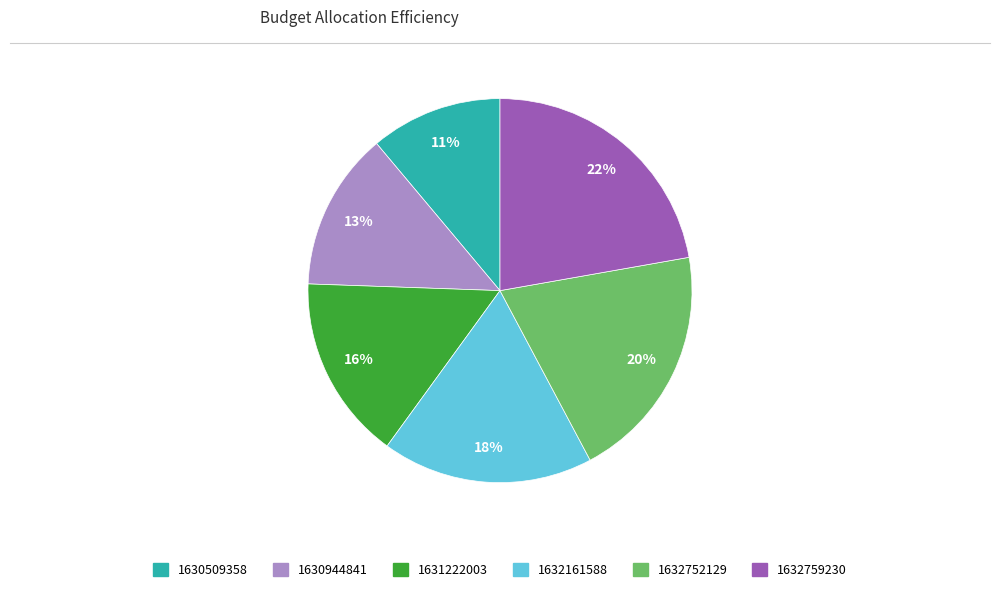

Rank the categories by value from highest to lowest.

1632759230, 1632752129, 1632161588, 1631222003, 1630944841, 1630509358